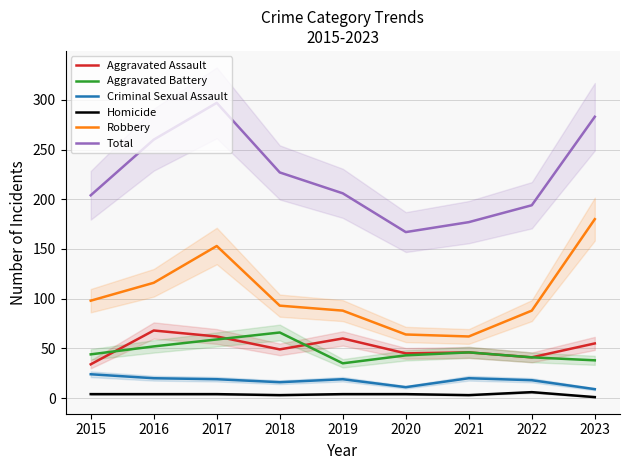

How many series are shown in this chart?

6